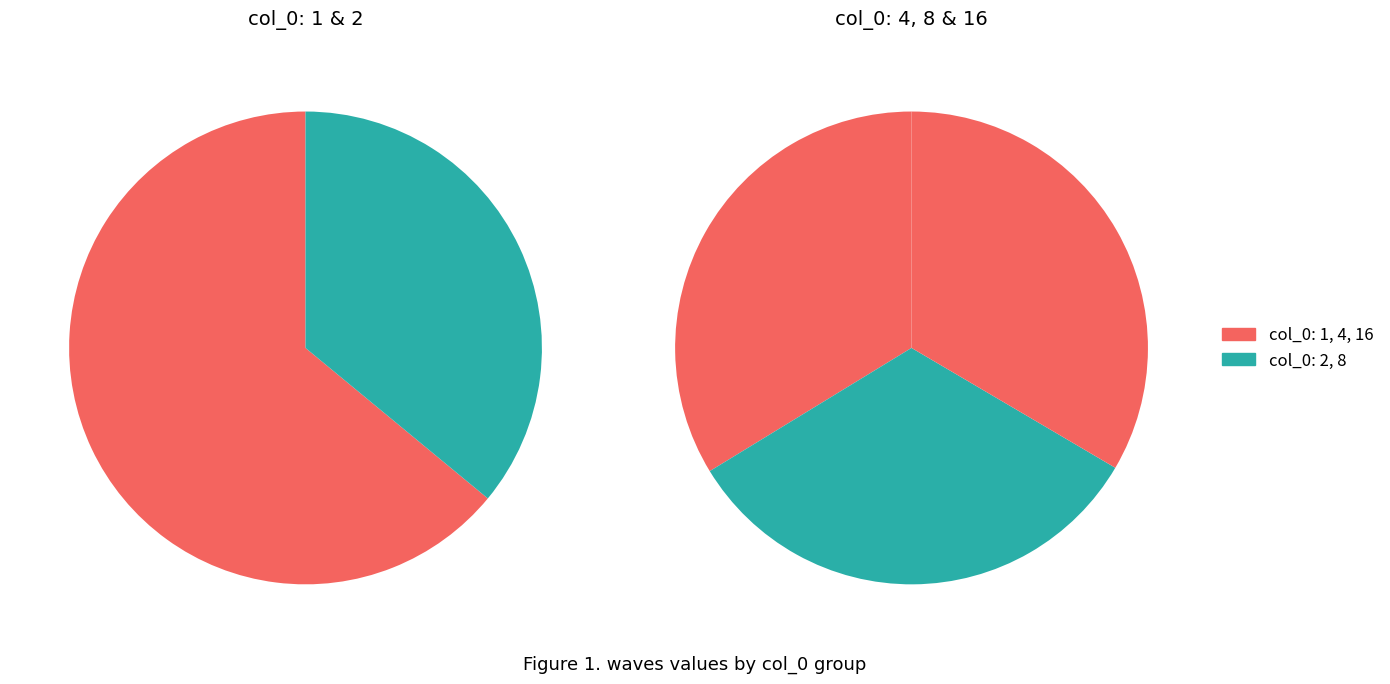

Which category has the biggest portion of the pie?

1